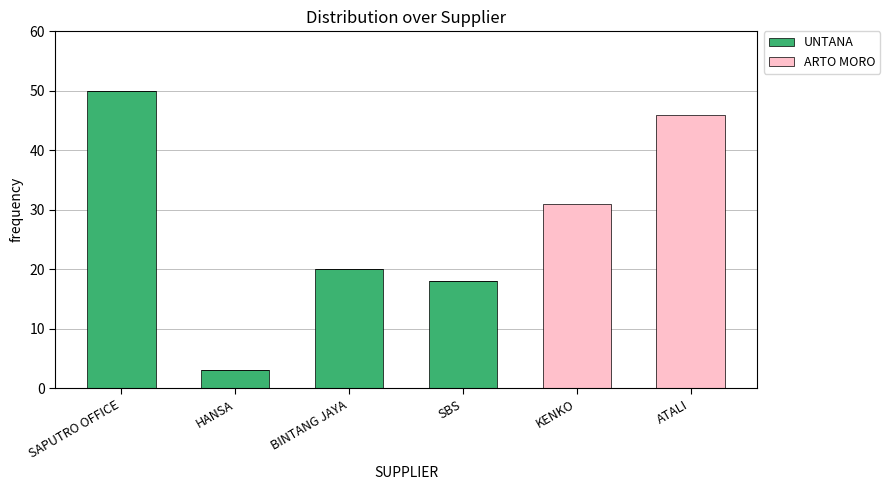

Reading left to right, transcribe the values for UNTANA.

SAPUTRO OFFICE=50	HANSA=3	BINTANG JAYA=20	SBS=18	KENKO=0	ATALI=0